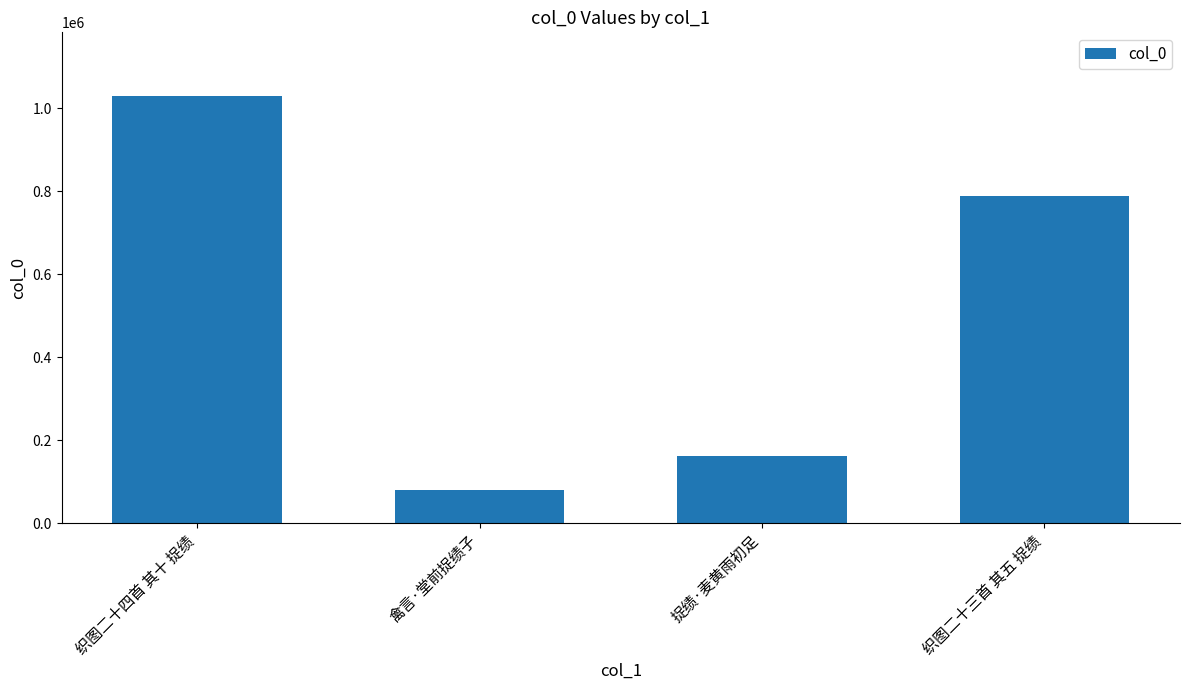

The chart shows a value of 1218698 at 织图二十三首 其五 捉绩. True or false?

False